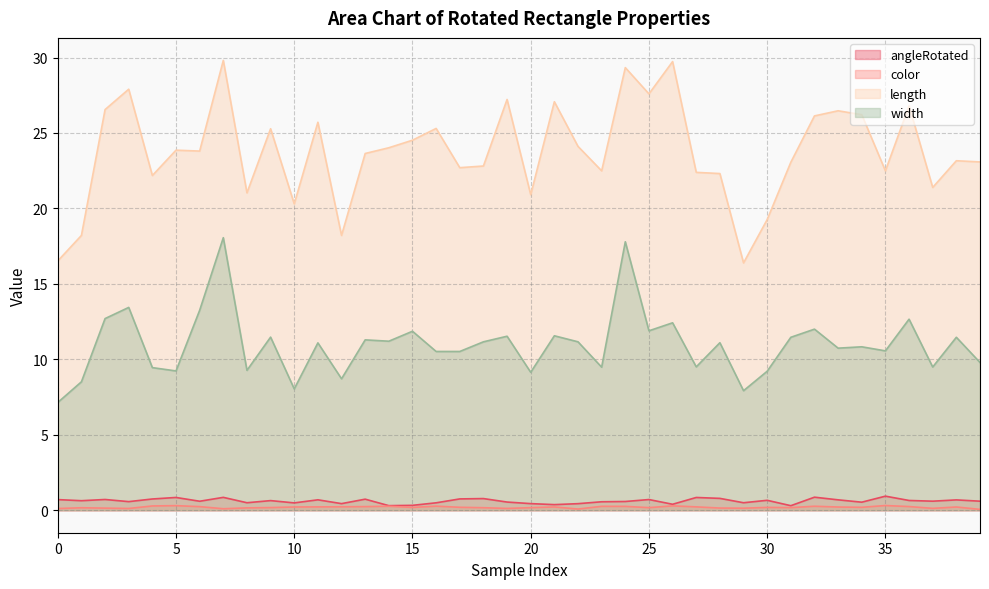

True or false: color has a value of 0.2 at 21.

True